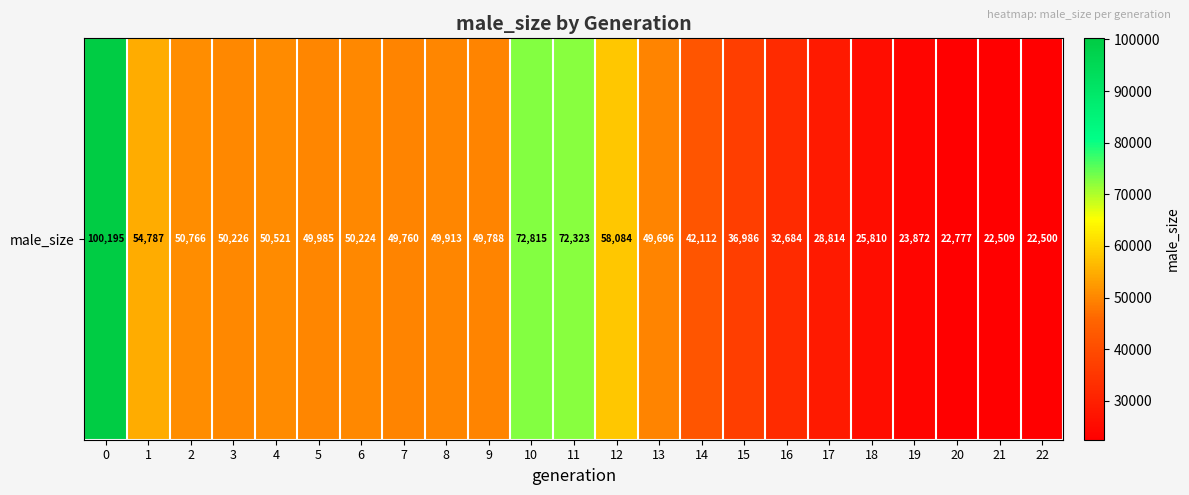

List the labels in order of value, smallest first.

22, 21, 20, 19, 18, 17, 16, 15, 14, 13, 7, 9, 8, 5, 6, 3, 4, 2, 1, 12, 11, 10, 0